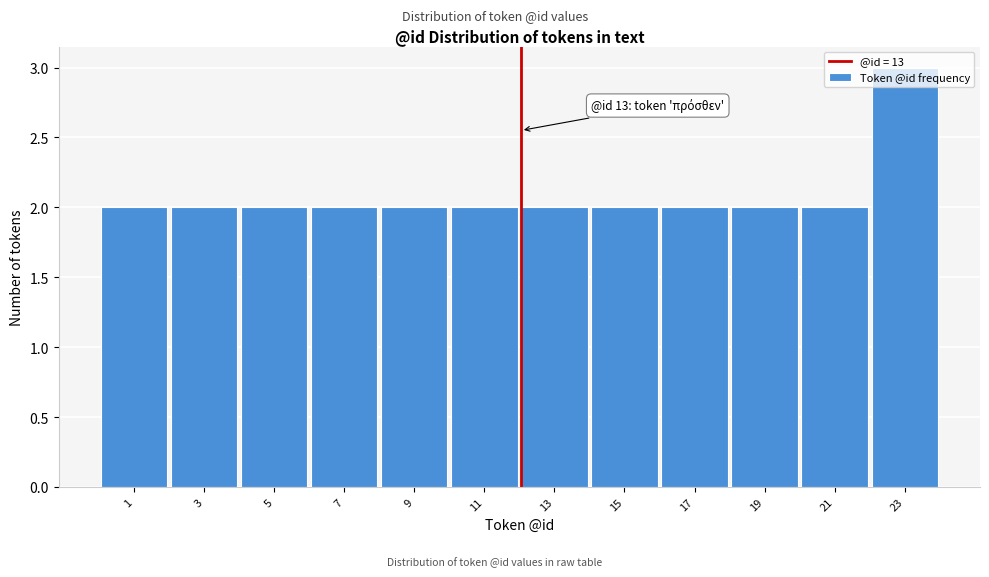

What is the value of the 11th bar from the left?

2